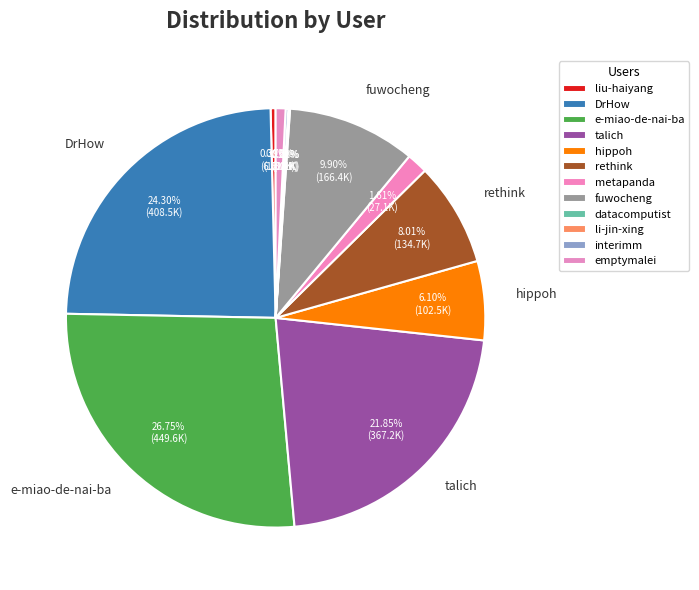

Does any single category account for the majority?

No